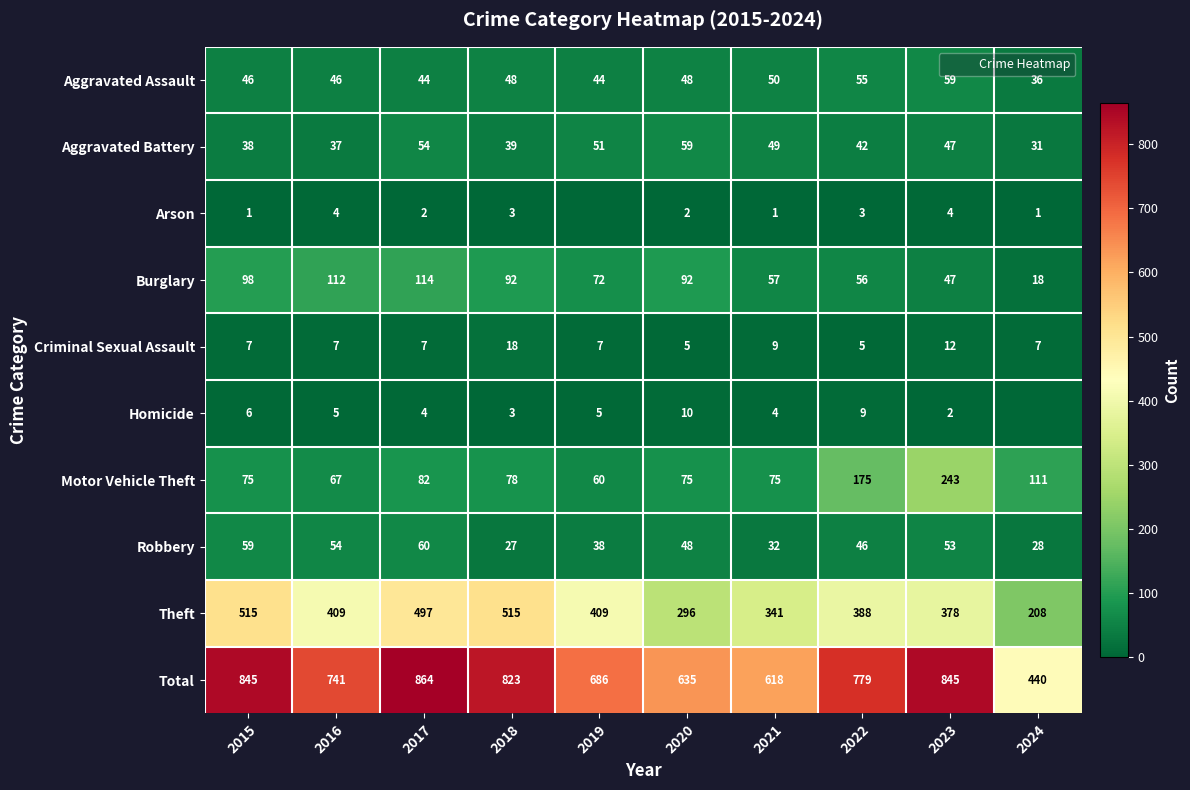

Rank the series by their maximum value, from highest to lowest.

Total, Theft, Motor Vehicle Theft, Burglary, Robbery, Aggravated Assault, Aggravated Battery, Criminal Sexual Assault, Homicide, Arson